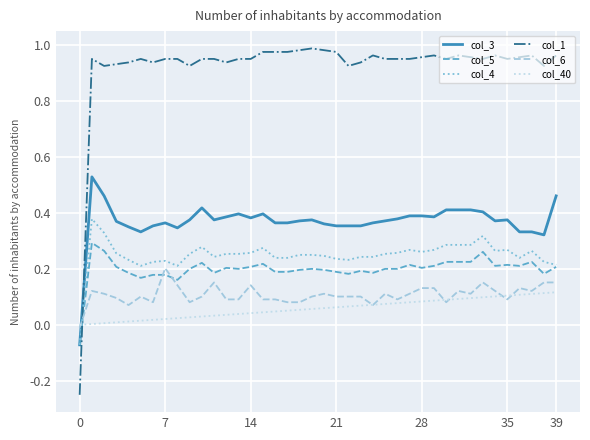

Which series has the widest spread of values?

col_1